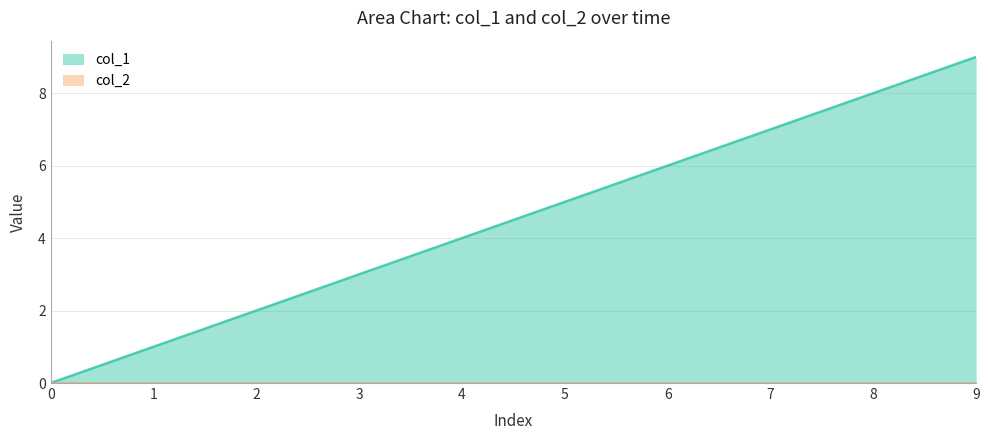

Reading left to right, list all the values displayed in this chart.

0=0	1=1	2=2	3=3	4=4	5=5	6=6	7=7	8=8	9=9